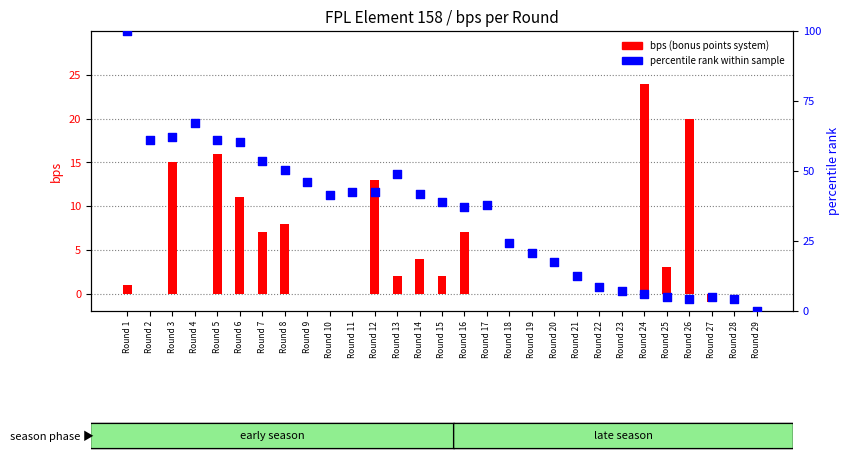

Which series has the largest total across all categories?

percentile rank within sample